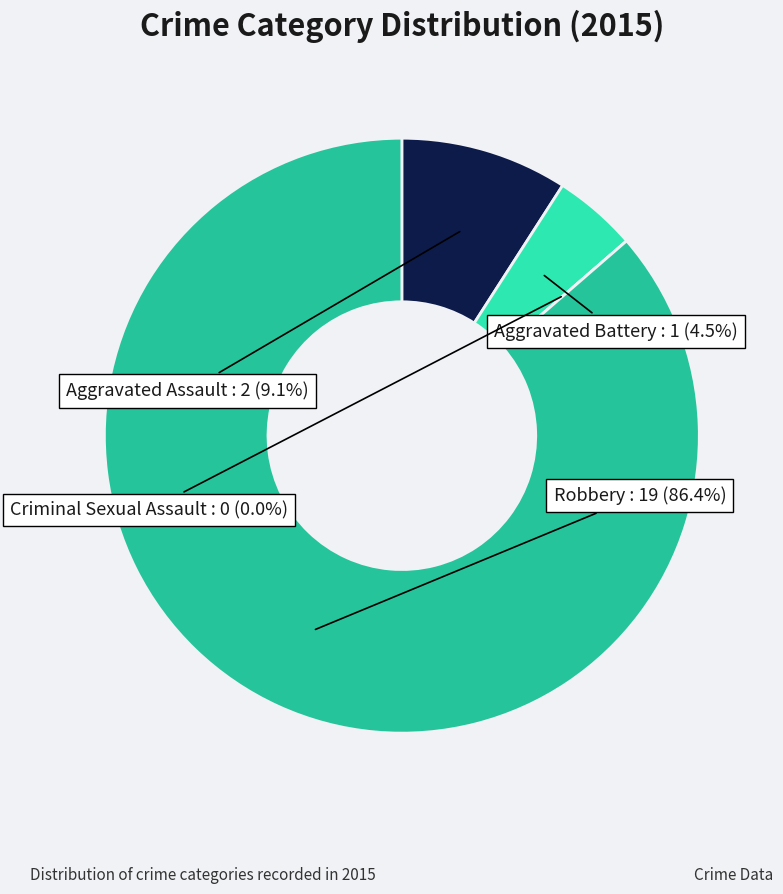

To the nearest percent, what percentage of the pie is Robbery?

86%